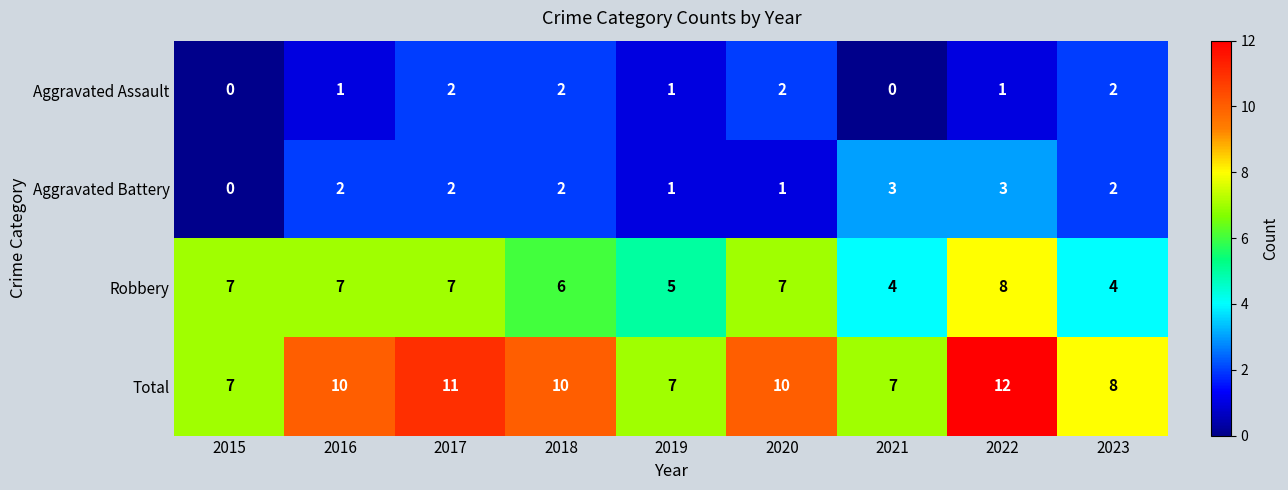

List the series in order of their peak value, lowest first.

Aggravated Assault, Aggravated Battery, Robbery, Total